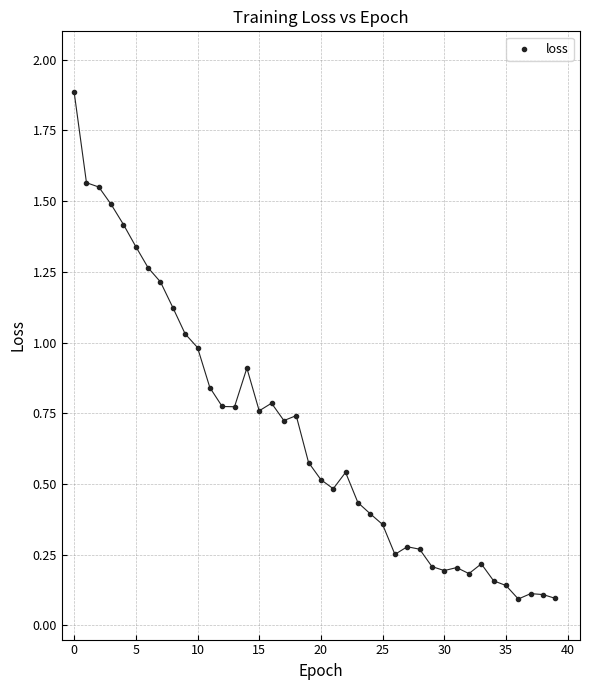

What is the range of Y values (max minus min)?

1.8